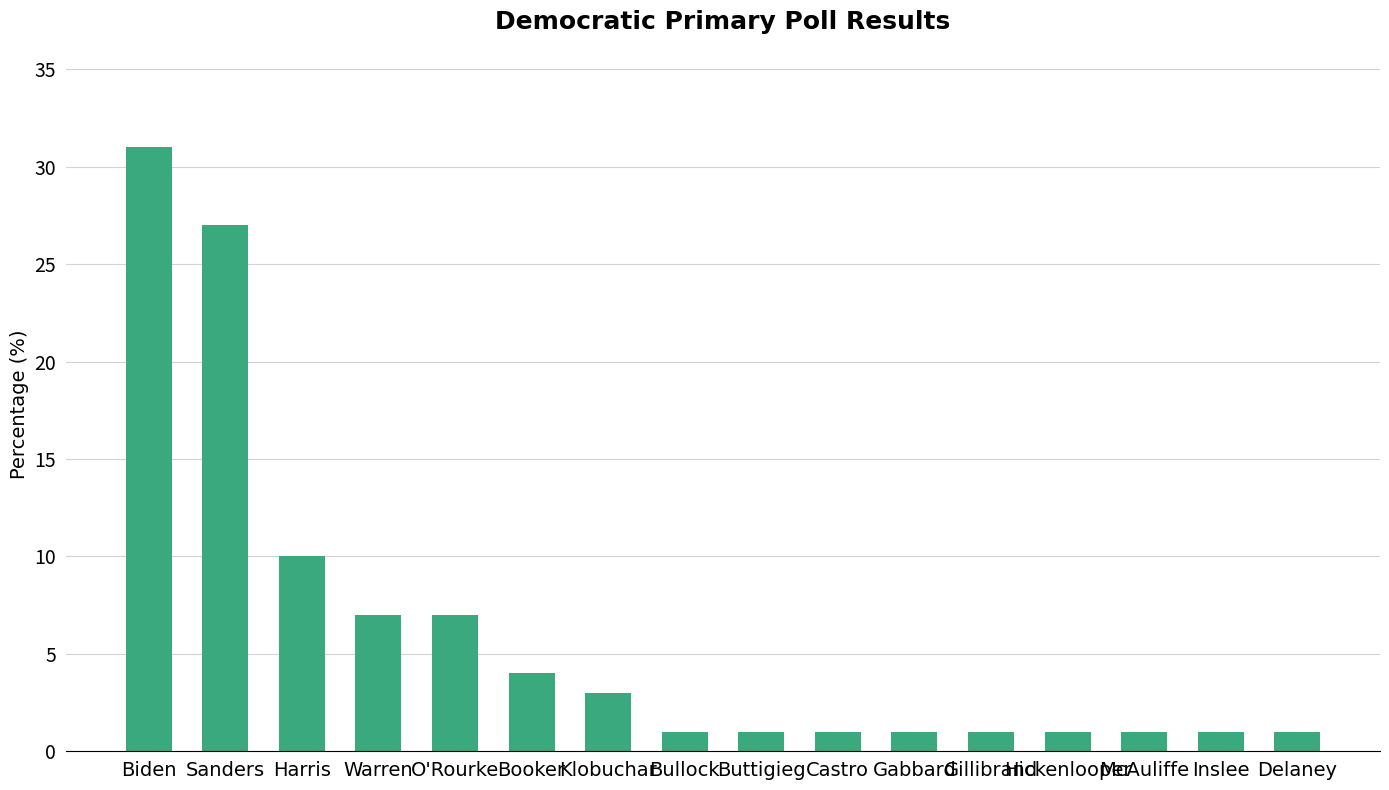

What is the ratio of the value at Gillibrand to the value at Warren?

0.1